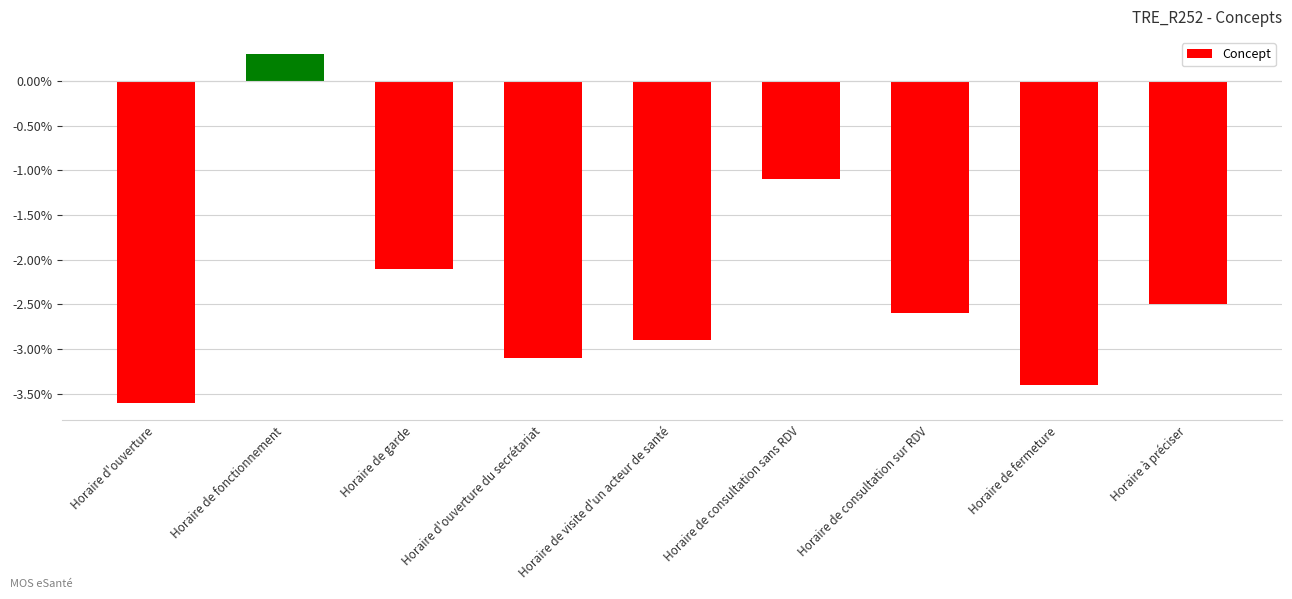

True or false: the data shows 0.3 at Horaire de fonctionnement.

True